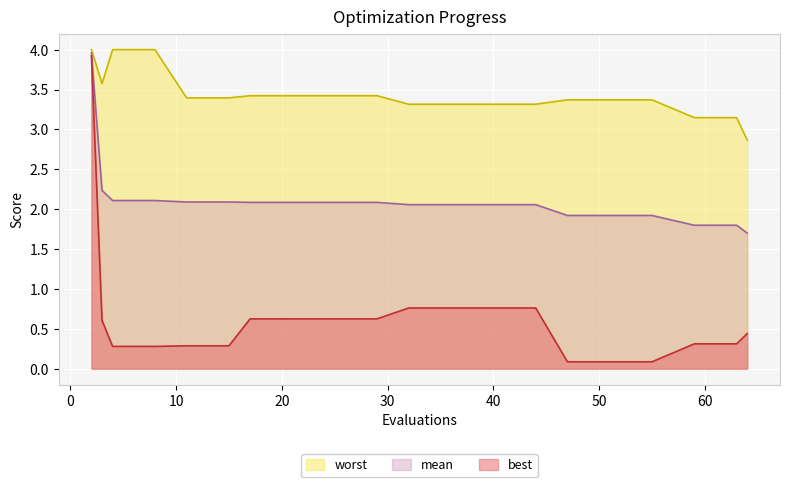

True or false: best and worst cross at least once.

False